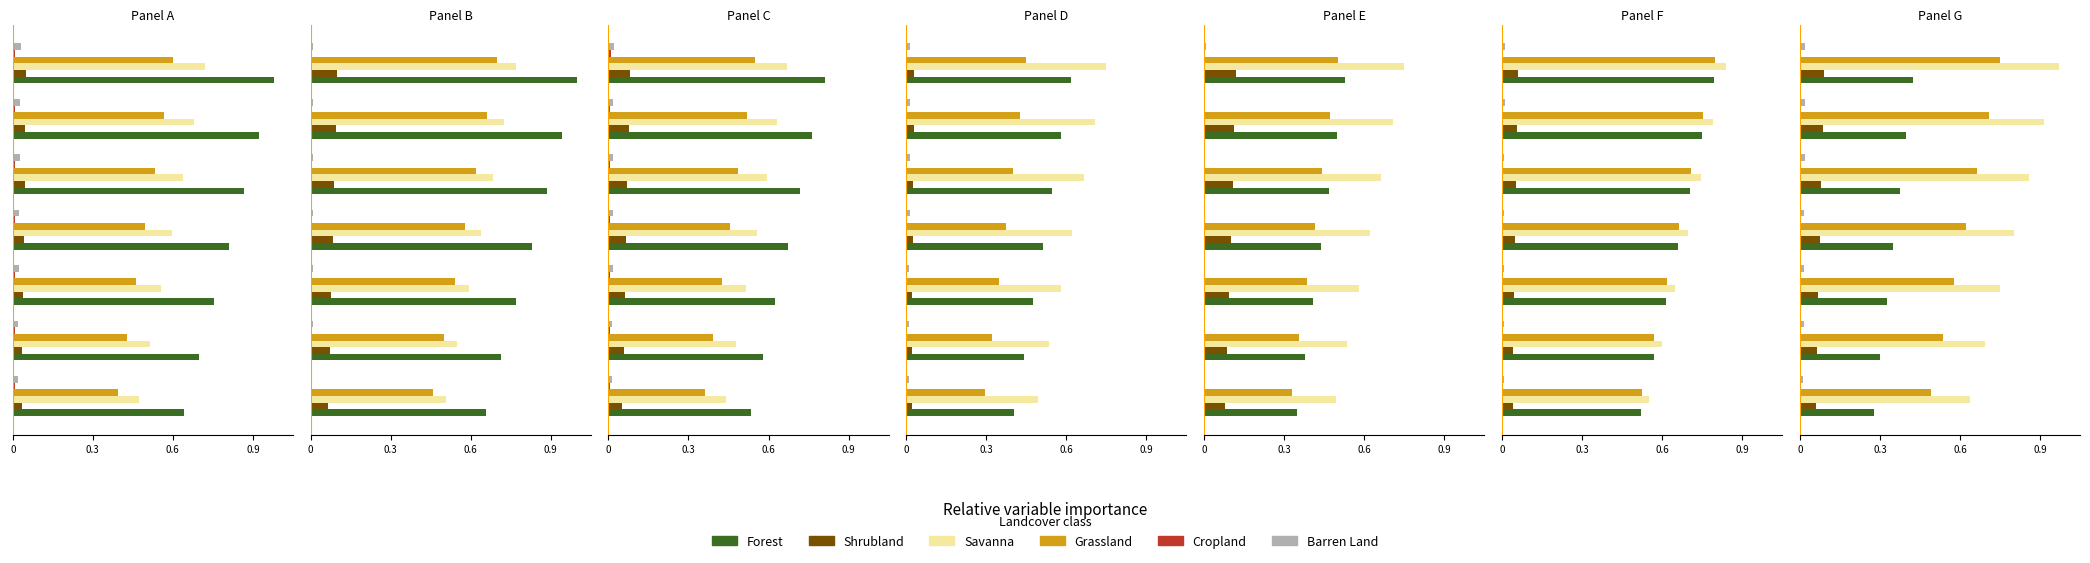

Is it true that Grassland equals 0.2 at 4?

False